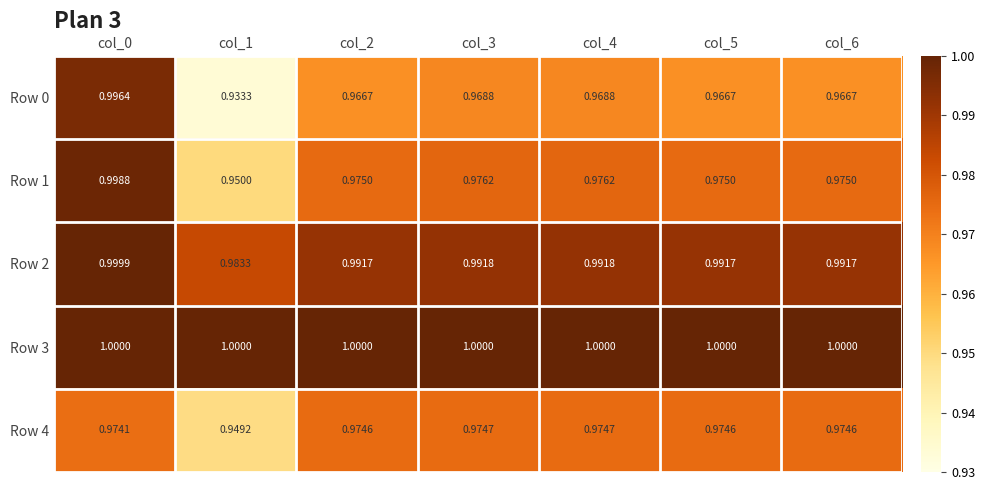

Is the value of Row 3 at col_0 greater than the value of Row 1 at col_4?

Yes